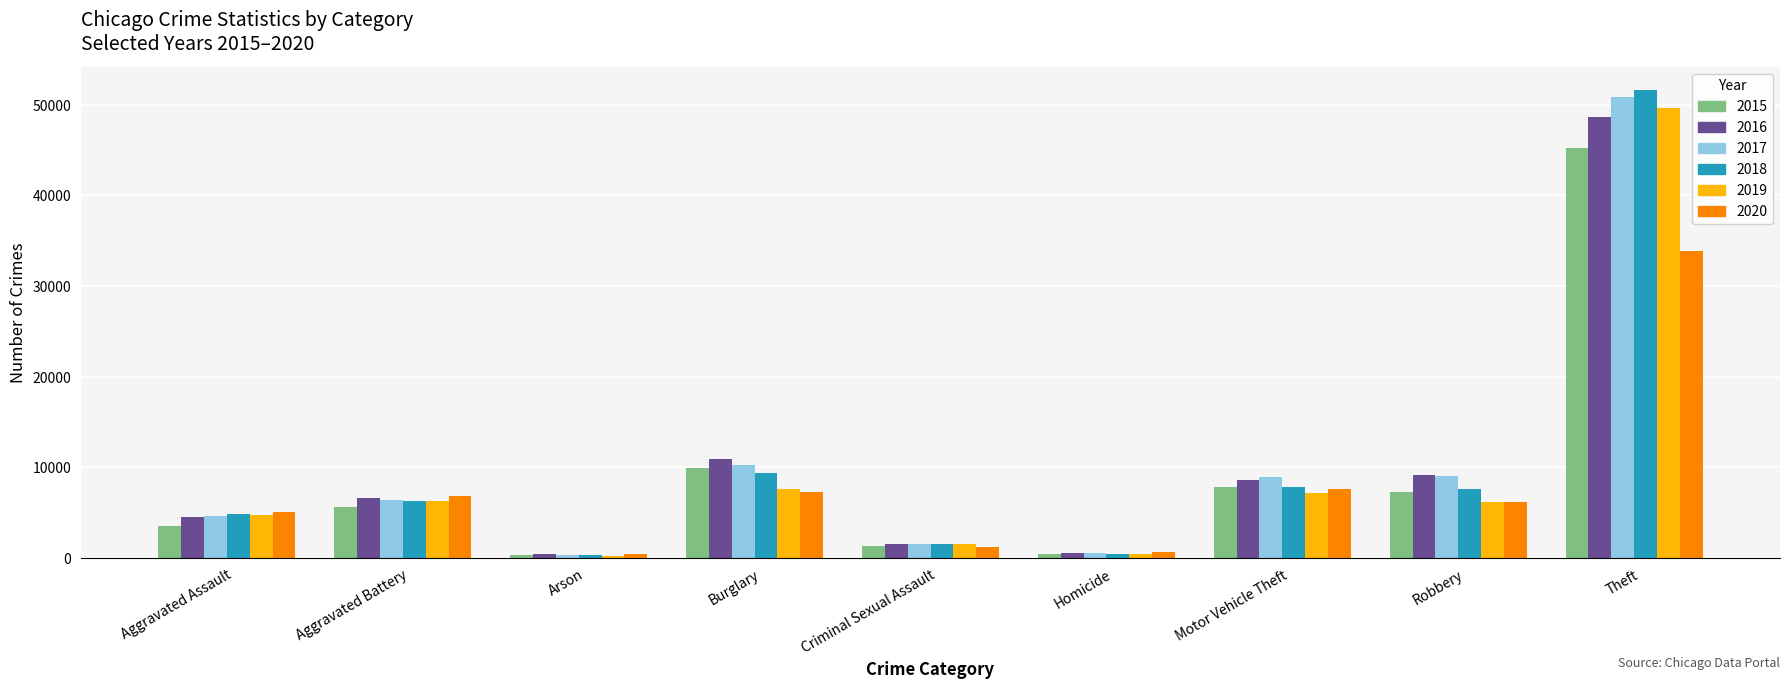

What is the greatest value displayed?

51633